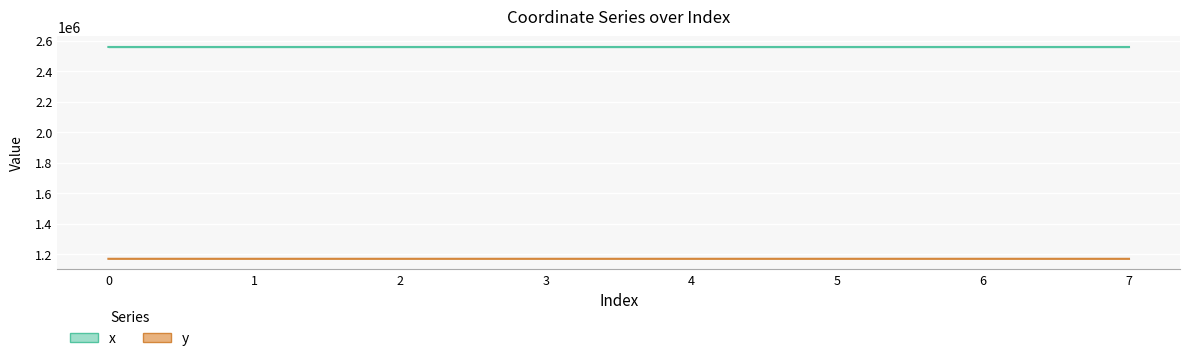

List the series in order of their peak value, highest first.

x, y